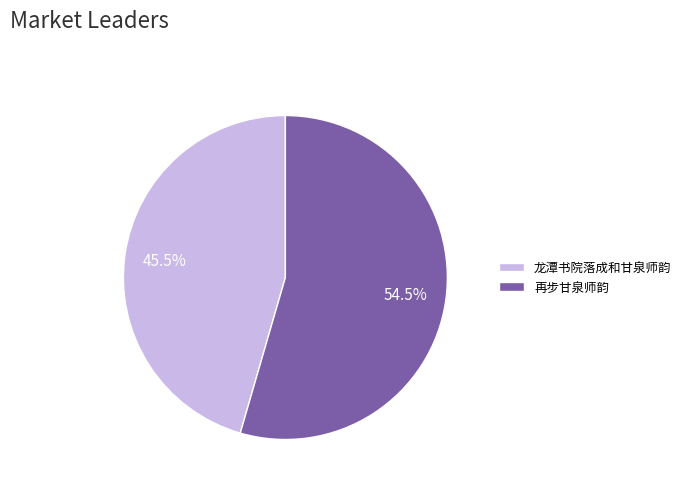

To the nearest percent, what is the difference between the largest and smallest slice percentages?

9%